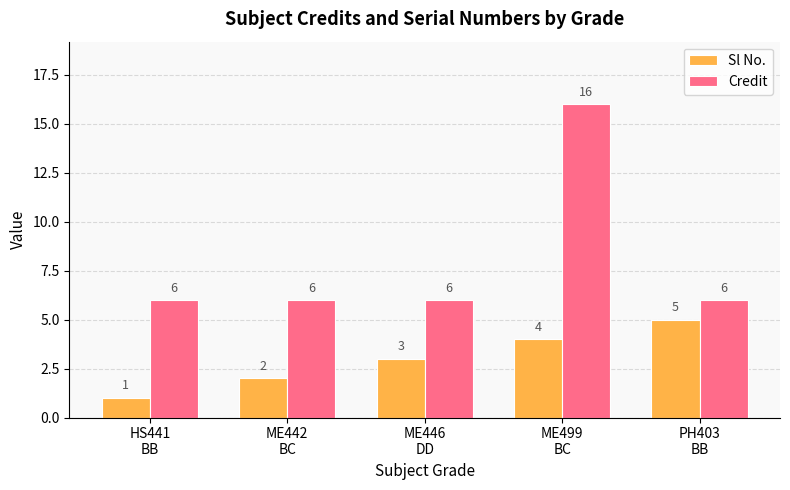

Reading right to left, list all the values displayed in this chart.

Sl No.: 5	4	3	2	1
Credit: 6	16	6	6	6